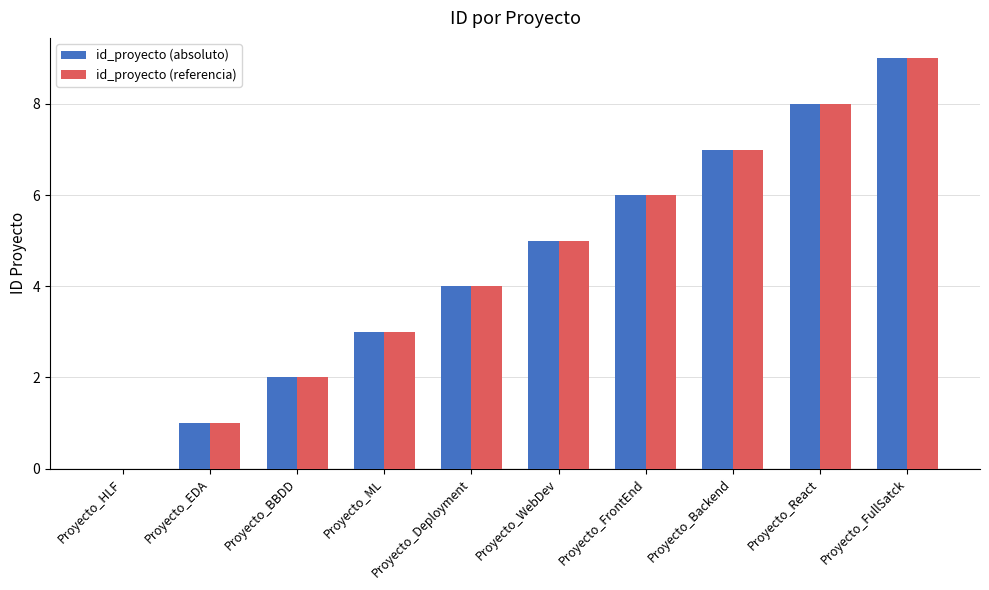

What is the maximum value shown in the chart?

9